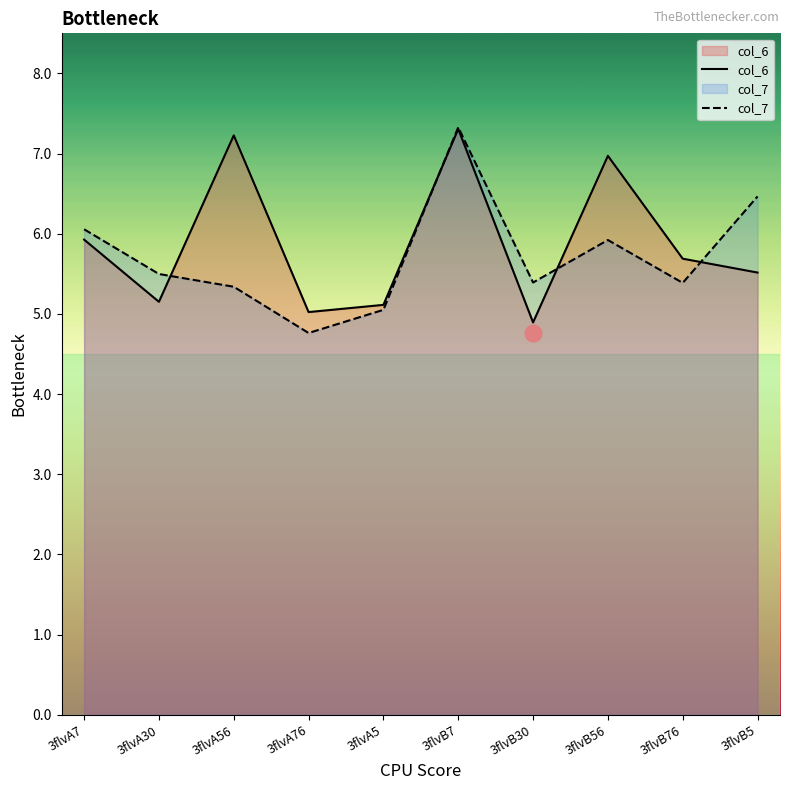

What is the spread (max minus min) of values at 3flvB30?

0.5